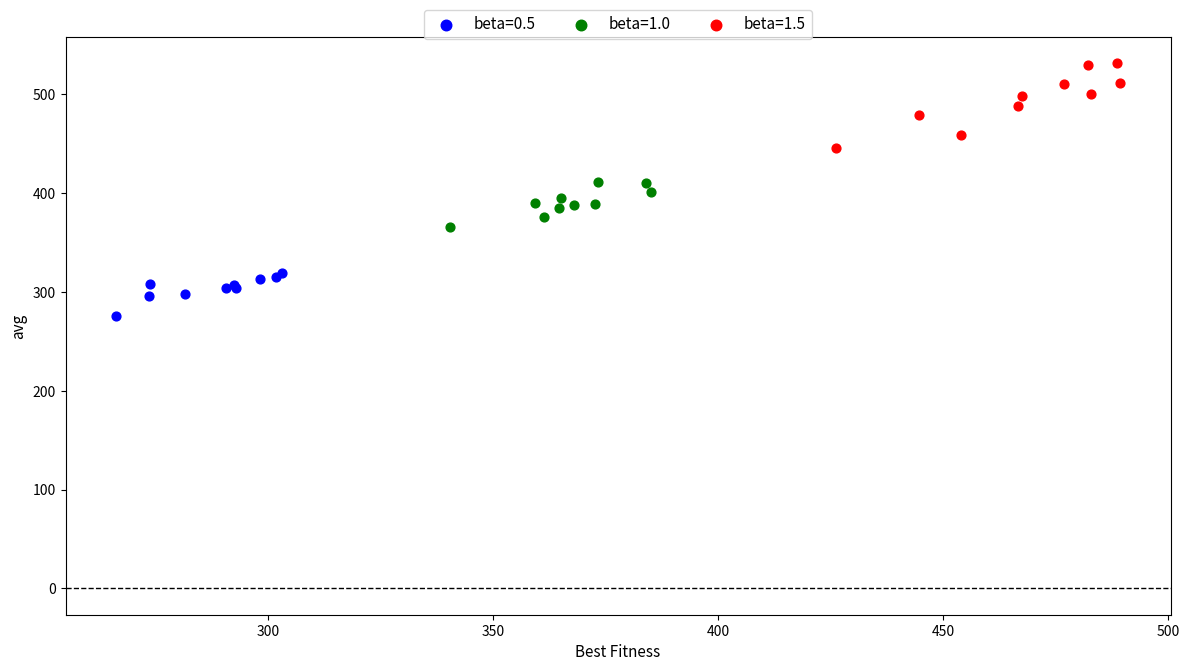

Which series has the widest spread of Y values?

beta=1.5